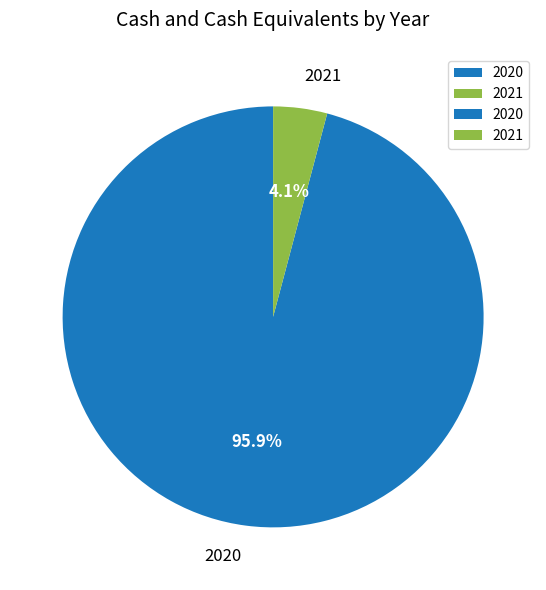

Which has a higher value, 2020 or 2021?

2020